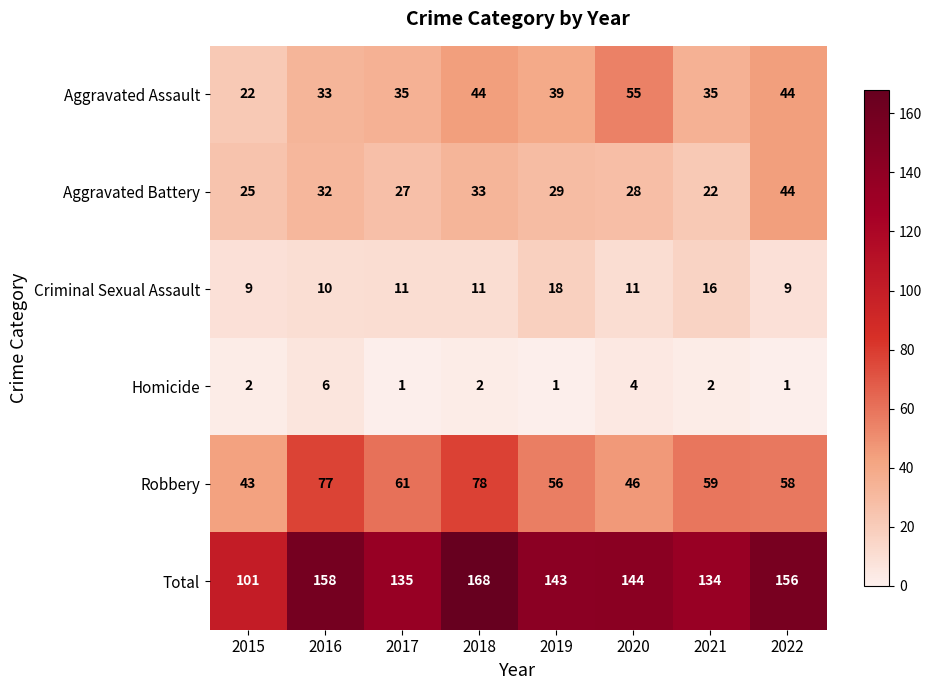

At how many categories does at least one series exceed 142?

5